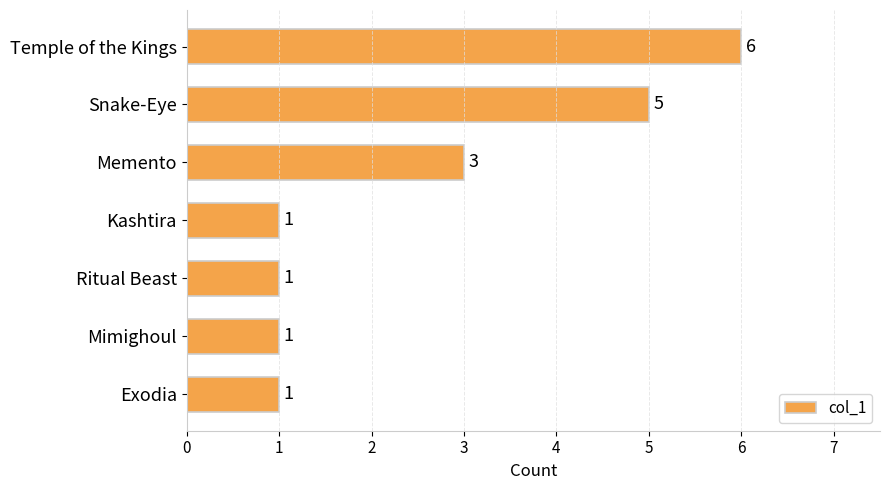

Reading top to bottom, transcribe all the data shown in this chart.

6	5	3	1	1	1	1